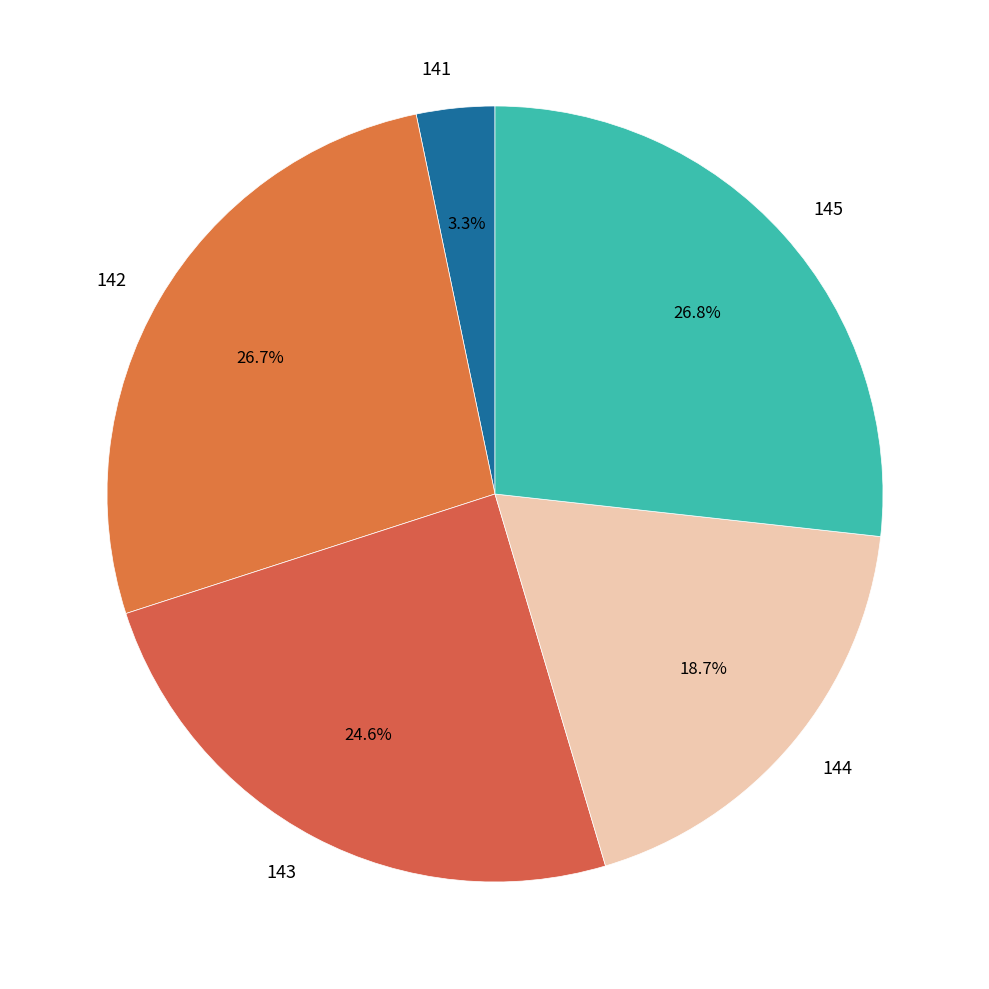

The 143 slice represents 35% of the pie. True or false?

False